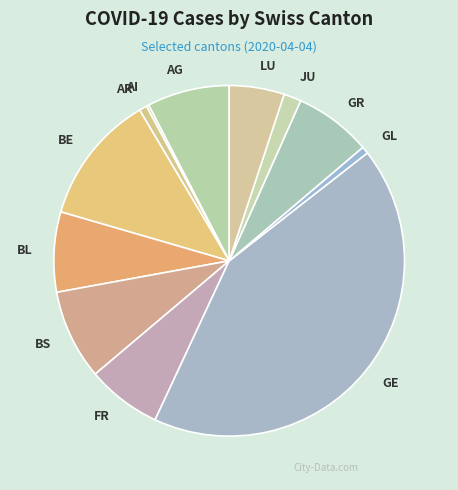

The AR slice represents 1% of the pie. True or false?

True